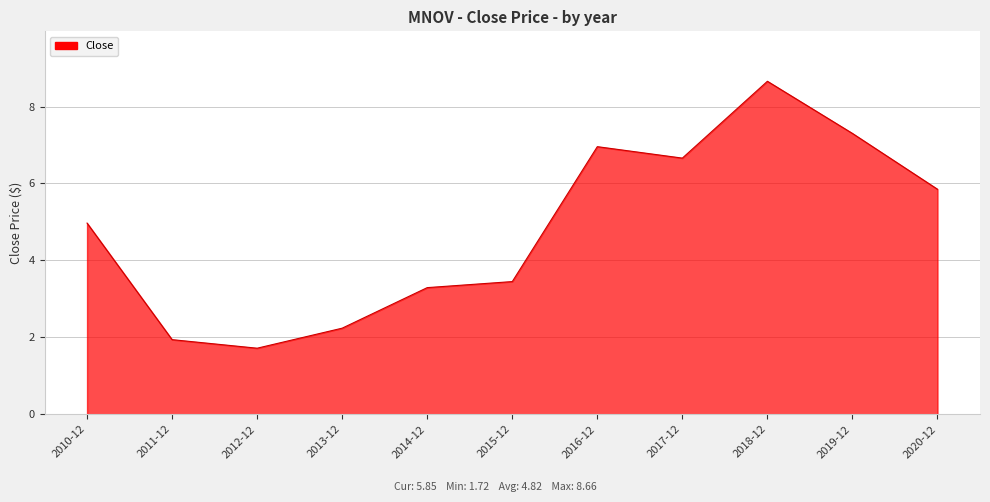

List the labels in order of value, largest first.

2018-12, 2019-12, 2016-12, 2017-12, 2020-12, 2010-12, 2015-12, 2014-12, 2013-12, 2011-12, 2012-12